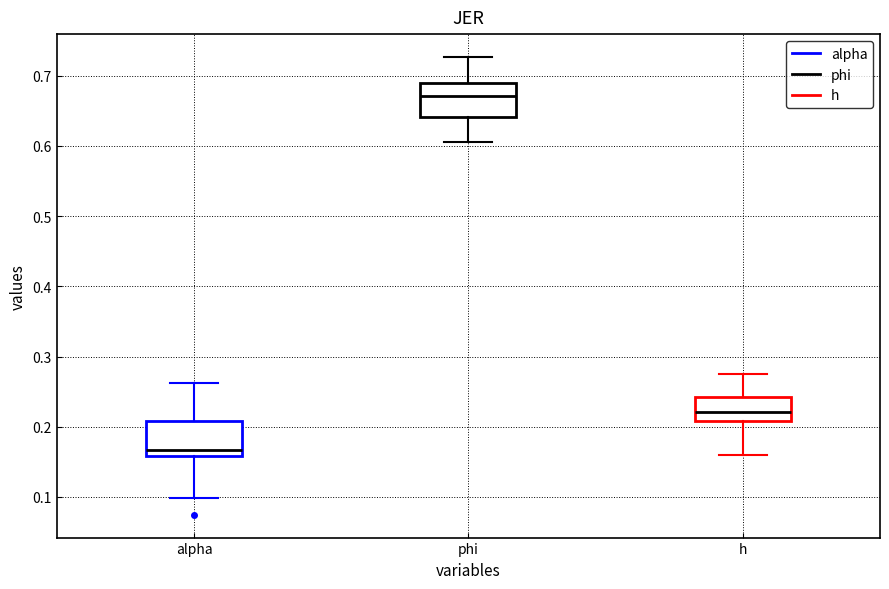

Where does the median line of the box for alpha sit on the y-axis? The values are not printed on the chart, so give them approximately, as read against the axis.

0.17